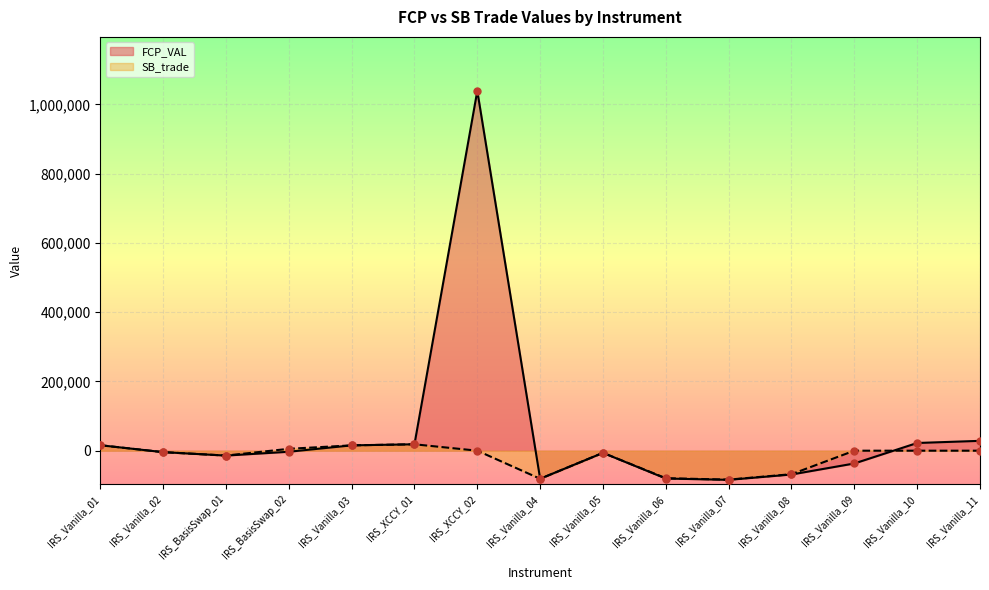

Is the value of FCP_VAL at IRS_Vanilla_10 greater than the value of SB_trade at IRS_BasisSwap_02?

Yes